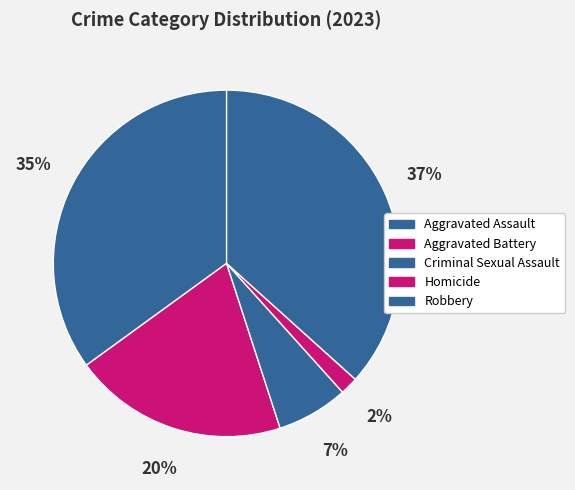

Combined, what portion of the pie is Robbery and Aggravated Assault?

71.7%